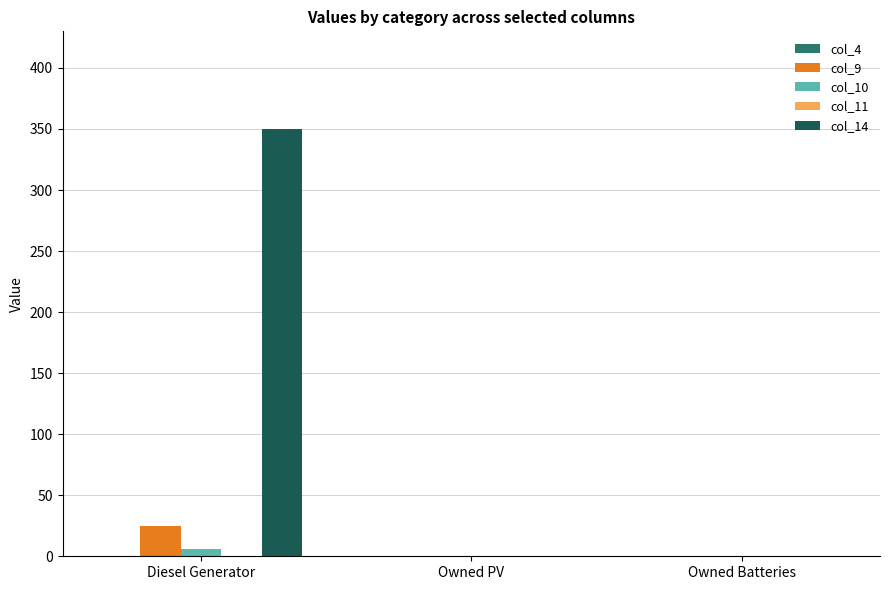

What is the sum of all col_14 values?

350